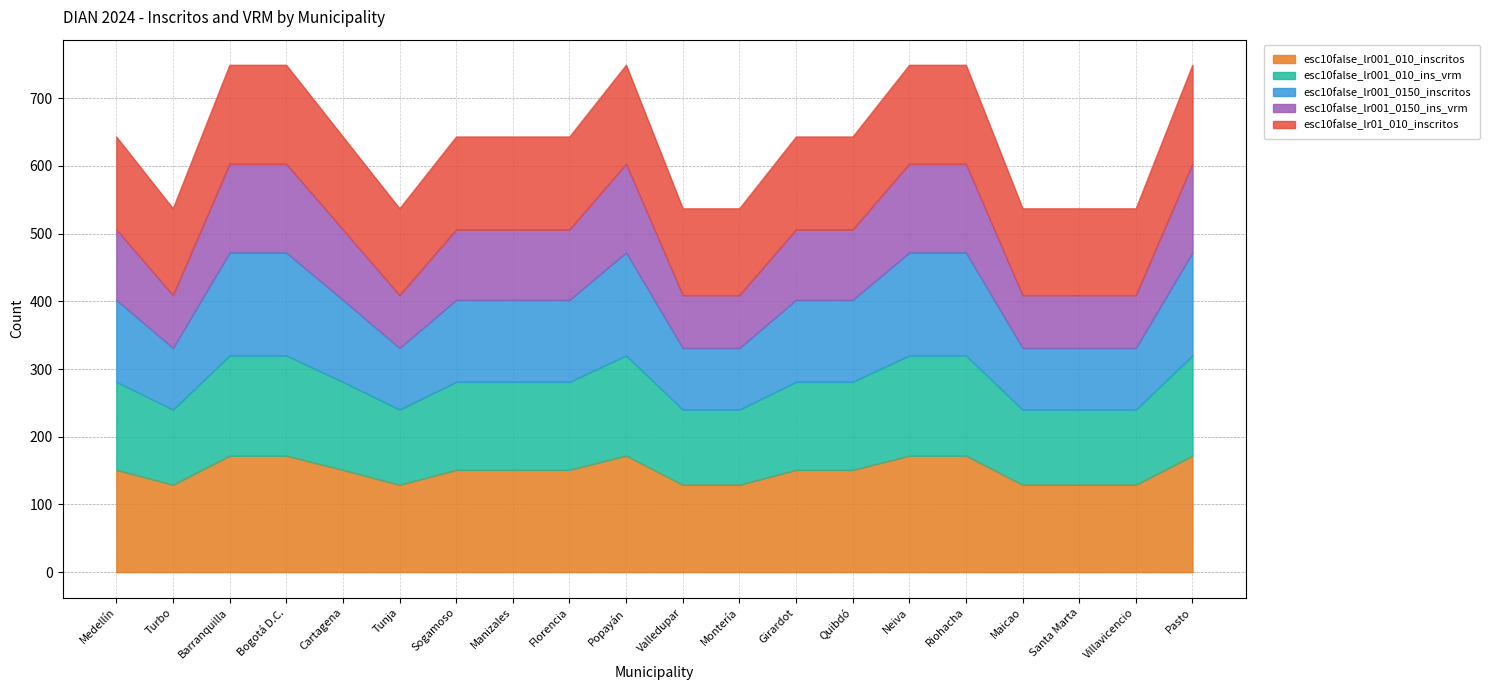

Where is esc10false_lr001_010_ins_vrm nearest to the value 280?

Medellín